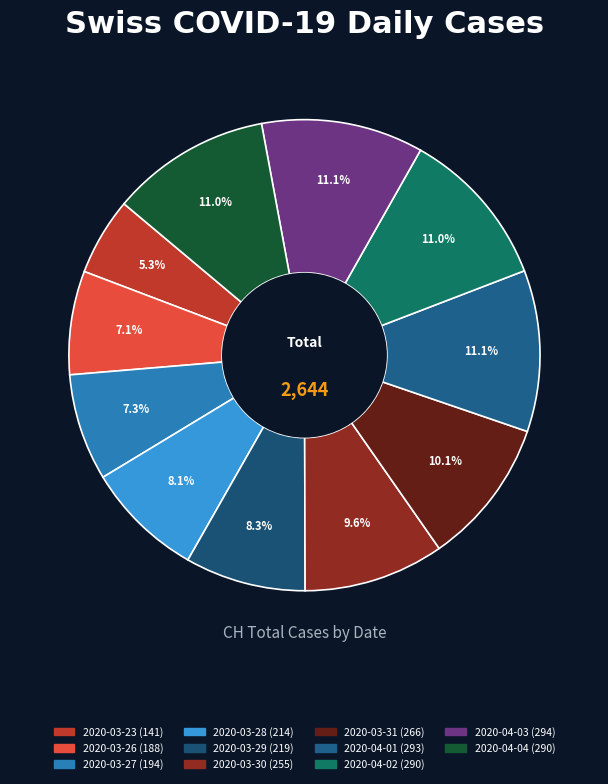

Does 2020-03-30 represent more than half of the total?

No